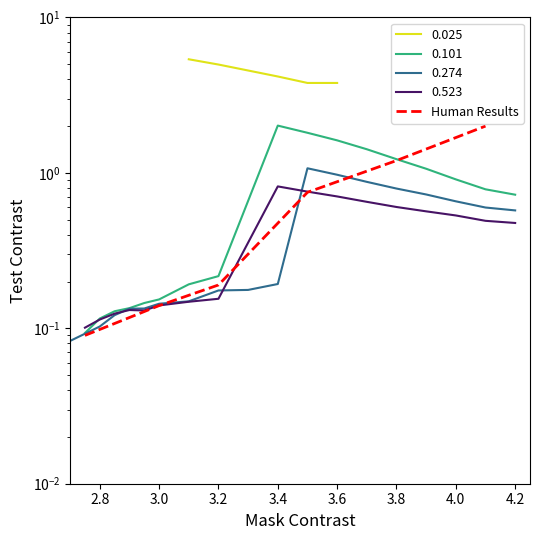

Does the chart have visible grid lines?

No